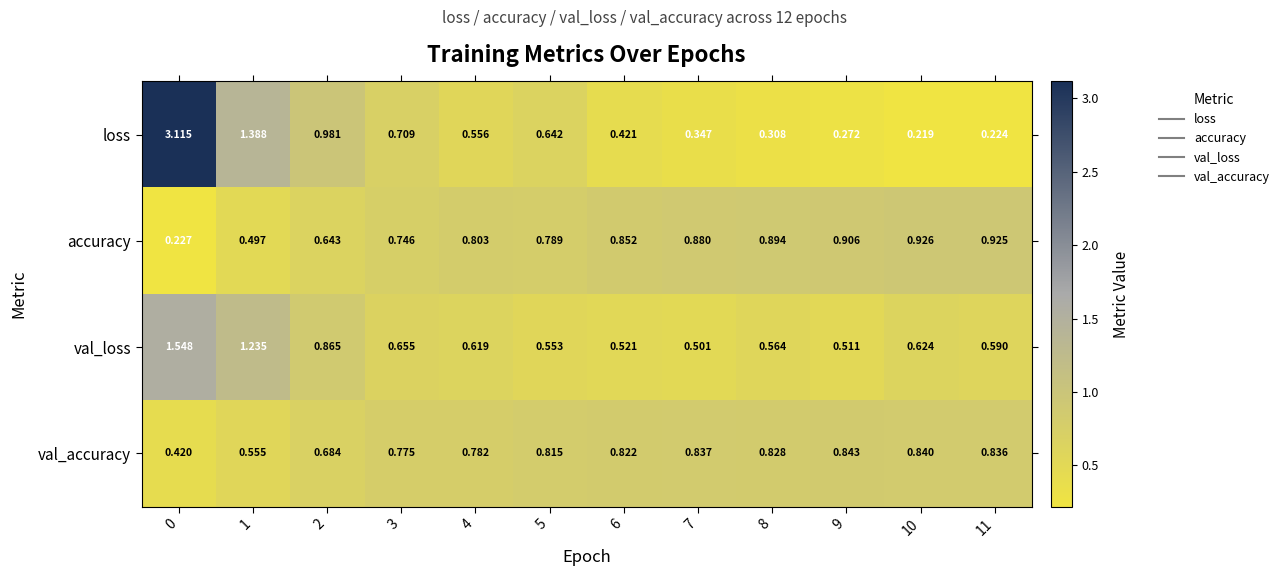

Is the value of accuracy at 2 greater than the value of val_accuracy at 7?

No